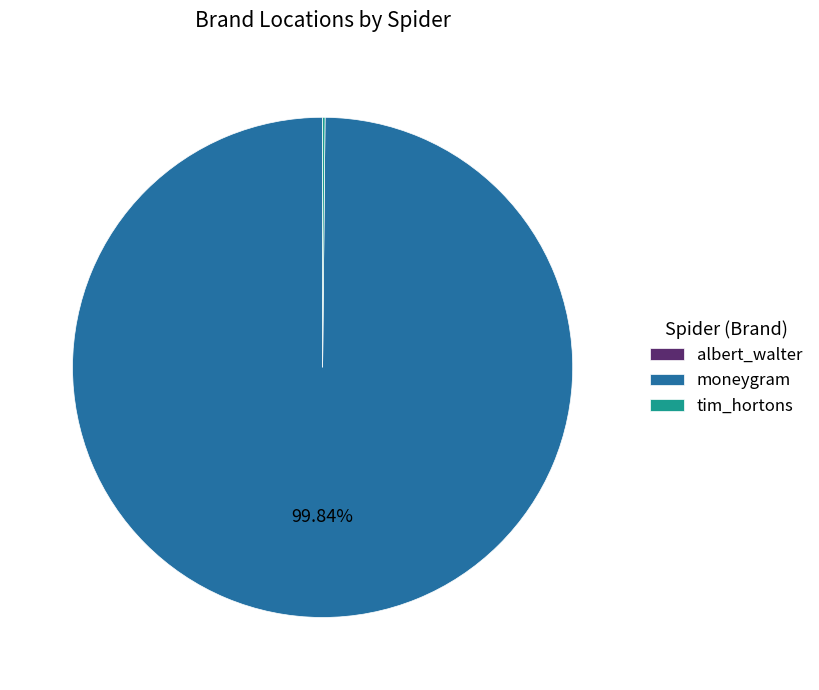

Which slice is the largest?

moneygram